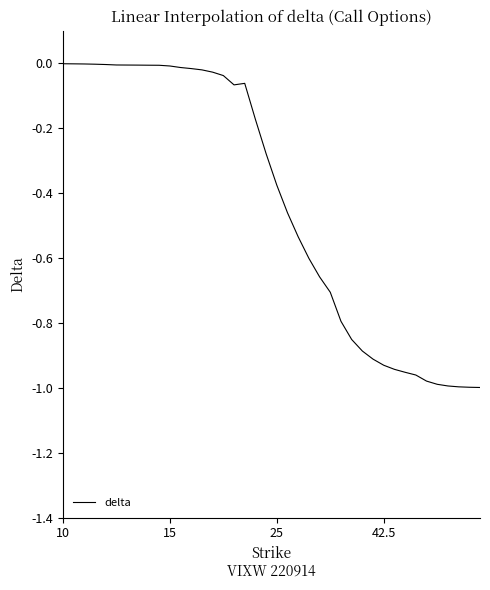

What is the difference between the maximum and minimum values?

1.0